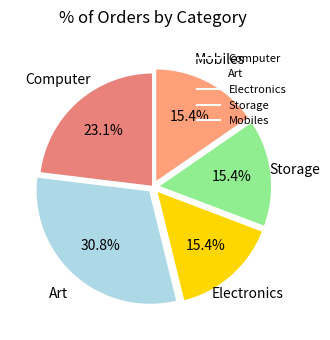

Count the number of slices in the pie.

5